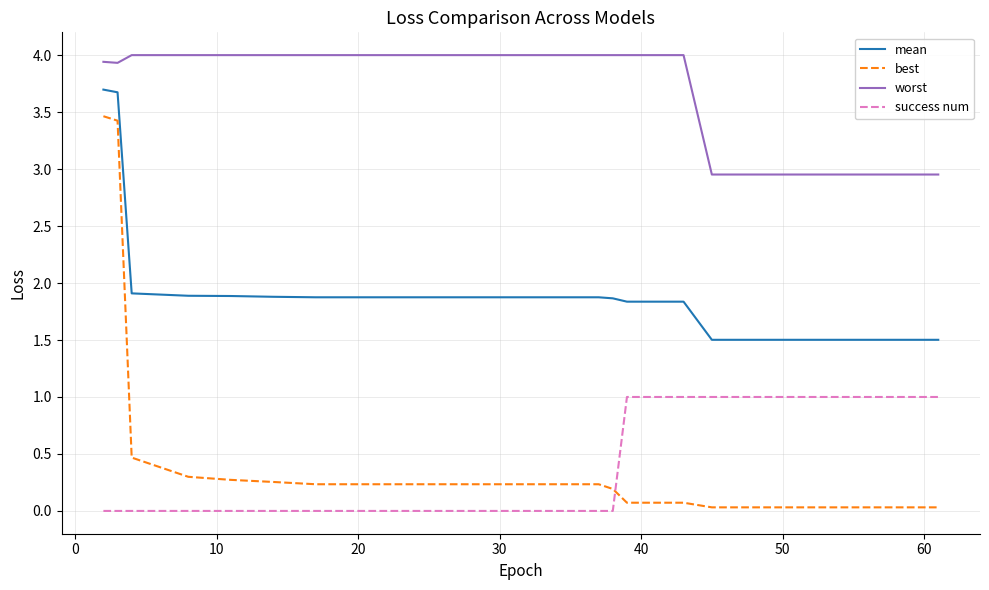

Which series has the largest total across all categories?

worst